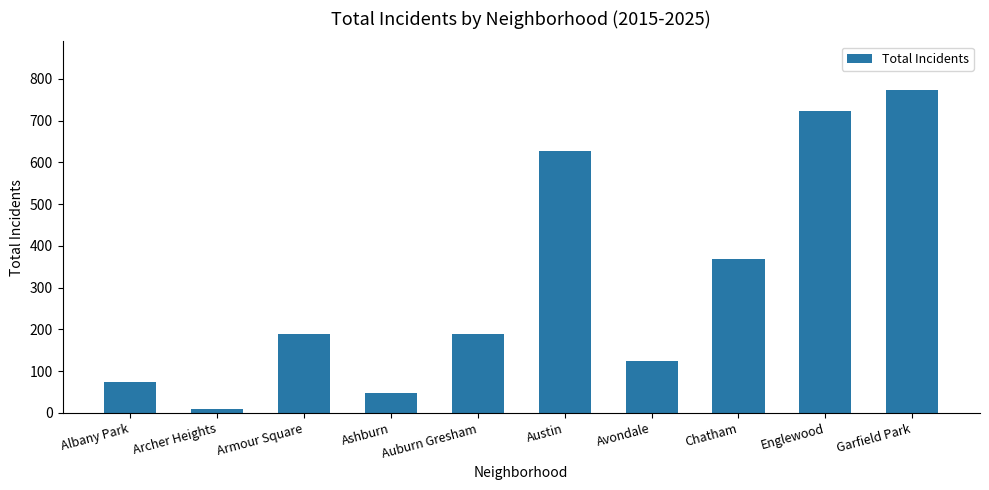

Approximately how many times larger is the value at Englewood compared to Chatham?

2.0